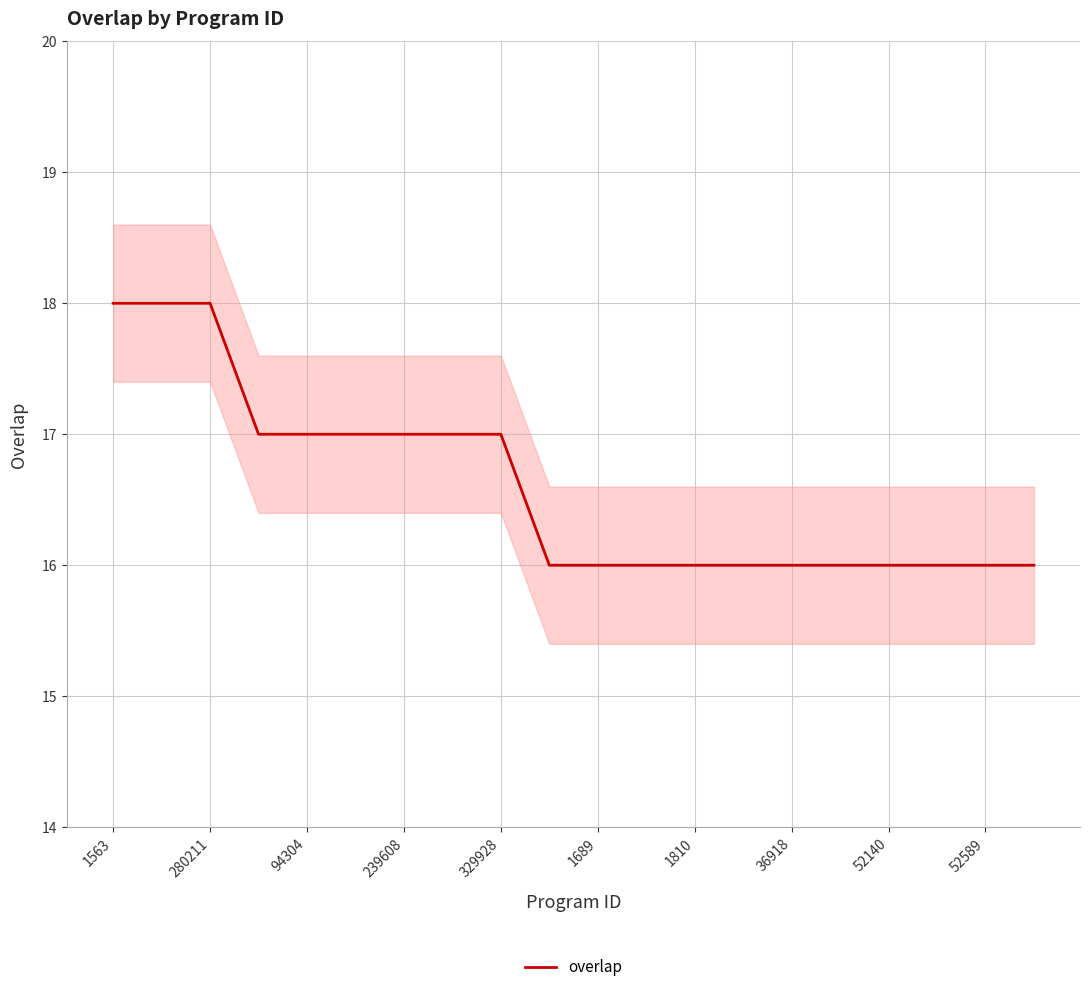

Count the values in the range 16 to 17.

17